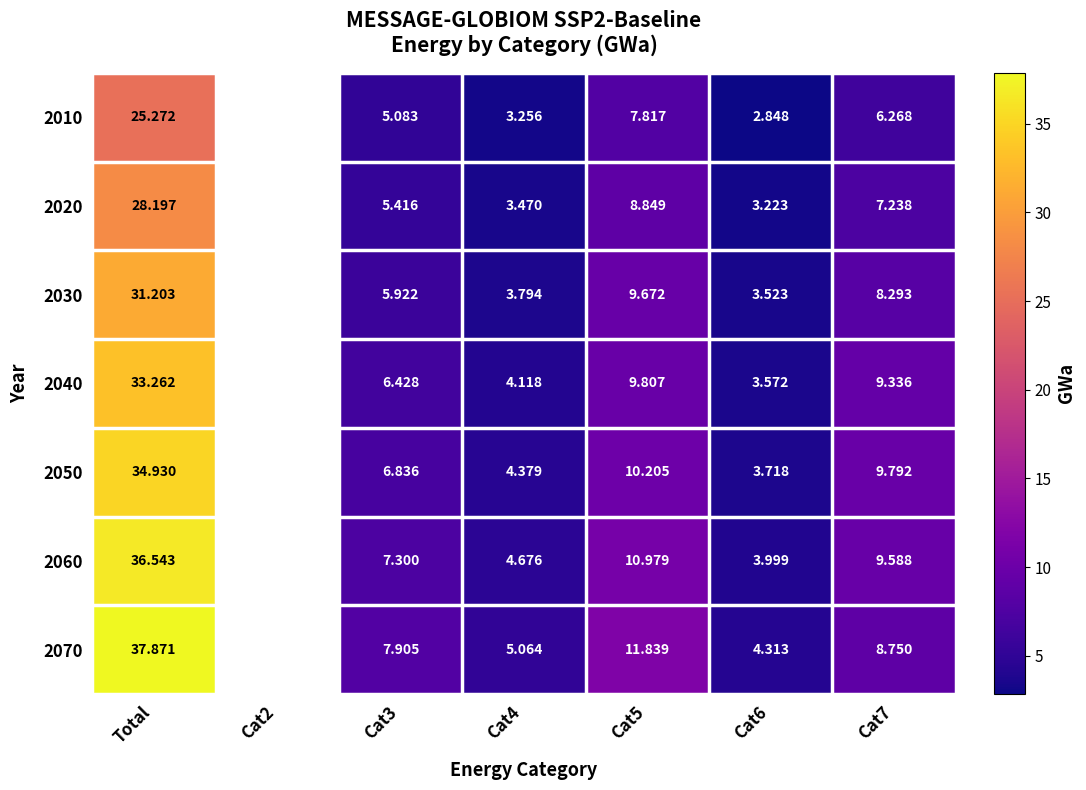

Is the value of 2010 at Cat5 greater than the value of 2020 at Cat3?

Yes